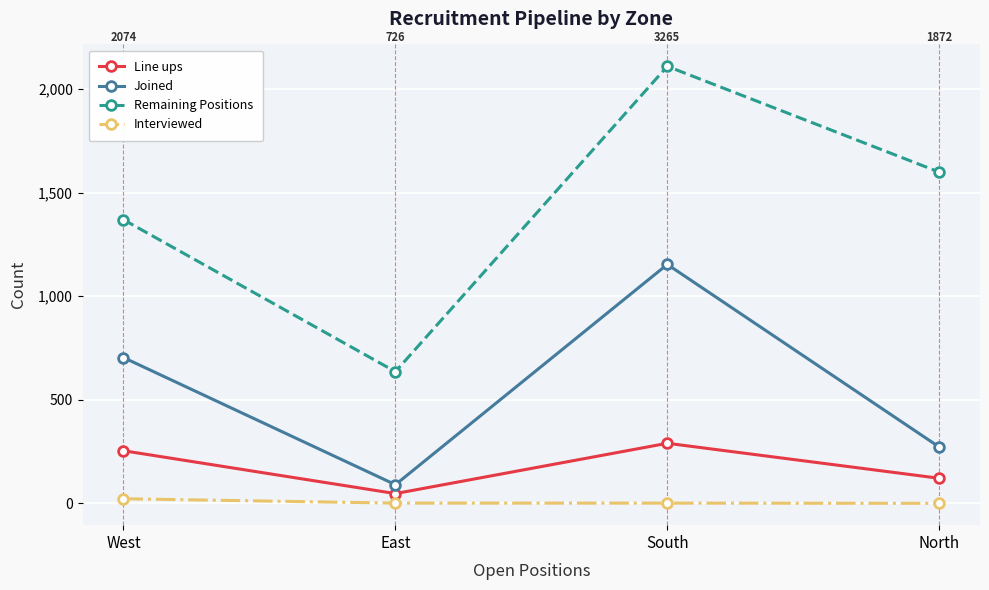

At which category does Joined reach its first local valley?

East